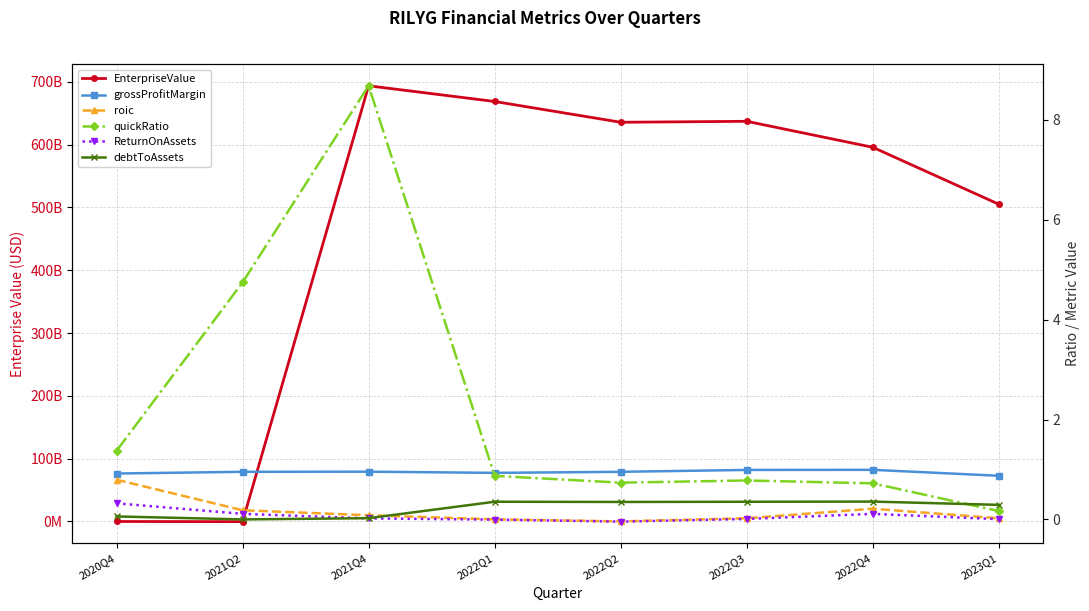

Reading right to left, transcribe all the data shown in this chart.

EnterpriseValue: 2023Q1=505020747570.0	2022Q4=595718076680.0	2022Q3=637087427440.0	2022Q2=635568320000.0	2022Q1=668637335350.0	2021Q4=693637885960.0	2021Q2=-297039000.0	2020Q4=-65635000.0
grossProfitMargin: 2023Q1=0.9	2022Q4=1.0	2022Q3=1.0	2022Q2=1.0	2022Q1=0.9	2021Q4=1.0	2021Q2=1.0	2020Q4=0.9
roic: 2023Q1=0.0	2022Q4=0.2	2022Q3=0.0	2022Q2=-0.0	2022Q1=0.0	2021Q4=0.1	2021Q2=0.2	2020Q4=0.8
quickRatio: 2023Q1=0.2	2022Q4=0.7	2022Q3=0.8	2022Q2=0.7	2022Q1=0.9	2021Q4=8.7	2021Q2=4.7	2020Q4=1.4
ReturnOnAssets: 2023Q1=0.0	2022Q4=0.1	2022Q3=0.0	2022Q2=-0.0	2022Q1=-0.0	2021Q4=0.0	2021Q2=0.1	2020Q4=0.3
debtToAssets: 2023Q1=0.3	2022Q4=0.4	2022Q3=0.4	2022Q2=0.3	2022Q1=0.4	2021Q4=0.0	2021Q2=0.0	2020Q4=0.1